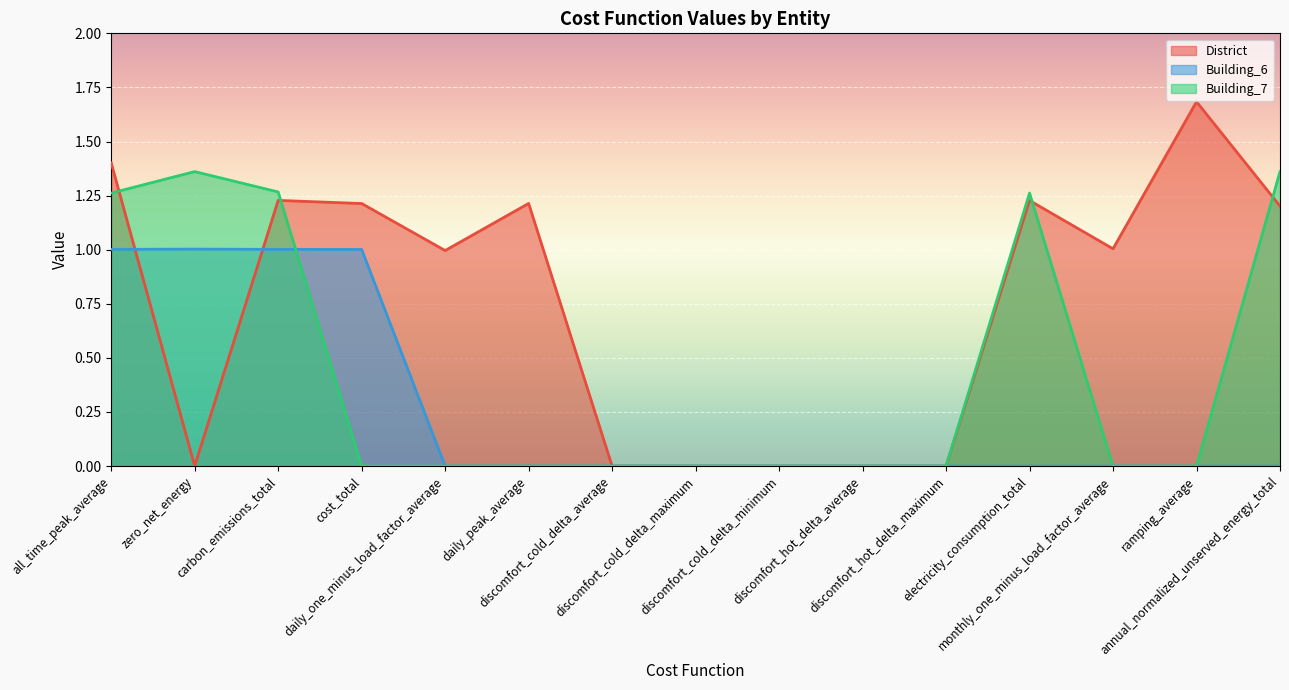

Reading left to right, list all the values displayed in this chart.

District: 1.4	0.0	1.2	1.2	1.0	1.2	0.0	0.0	0.0	0.0	0.0	1.2	1.0	1.7	1.2
Building_6: 1.0	1.0	1.0	1.0	0.0	0.0	0.0	0.0	0.0	0.0	0.0	0.0	0.0	0.0	0.0
Building_7: 1.3	1.4	1.3	0.0	0.0	0.0	0.0	0.0	0.0	0.0	0.0	1.3	0.0	0.0	1.4